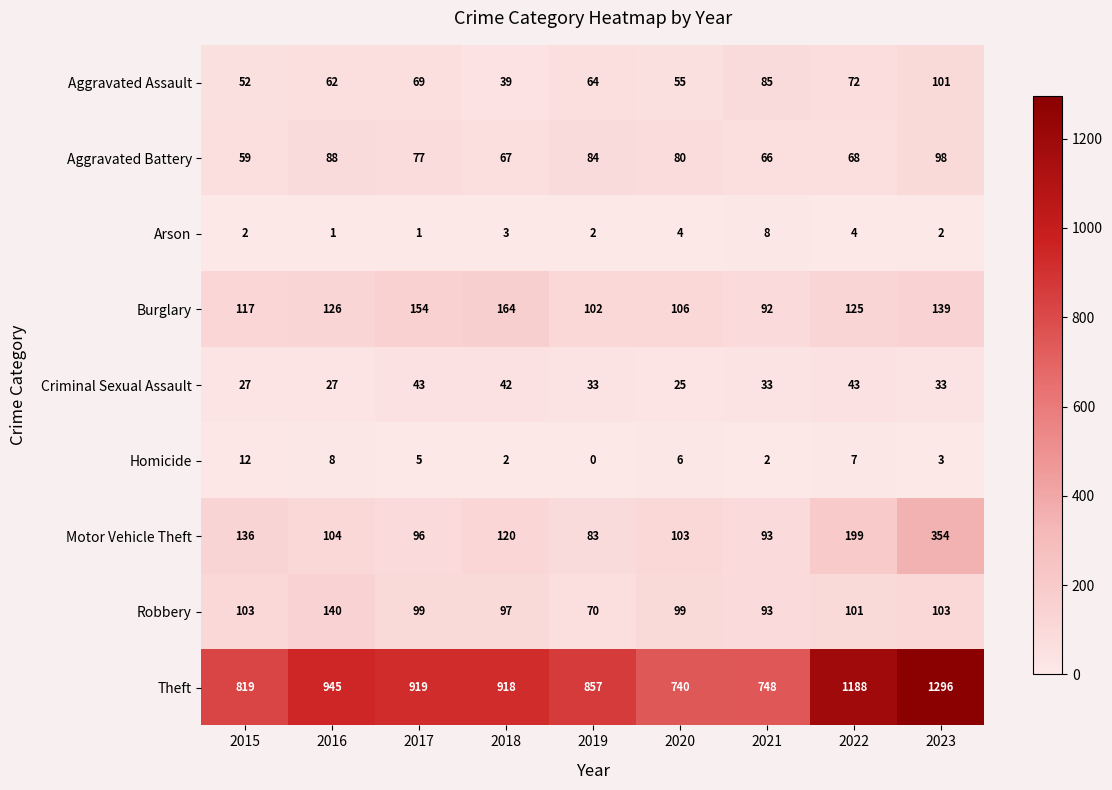

What is the average value of the Theft series?

937